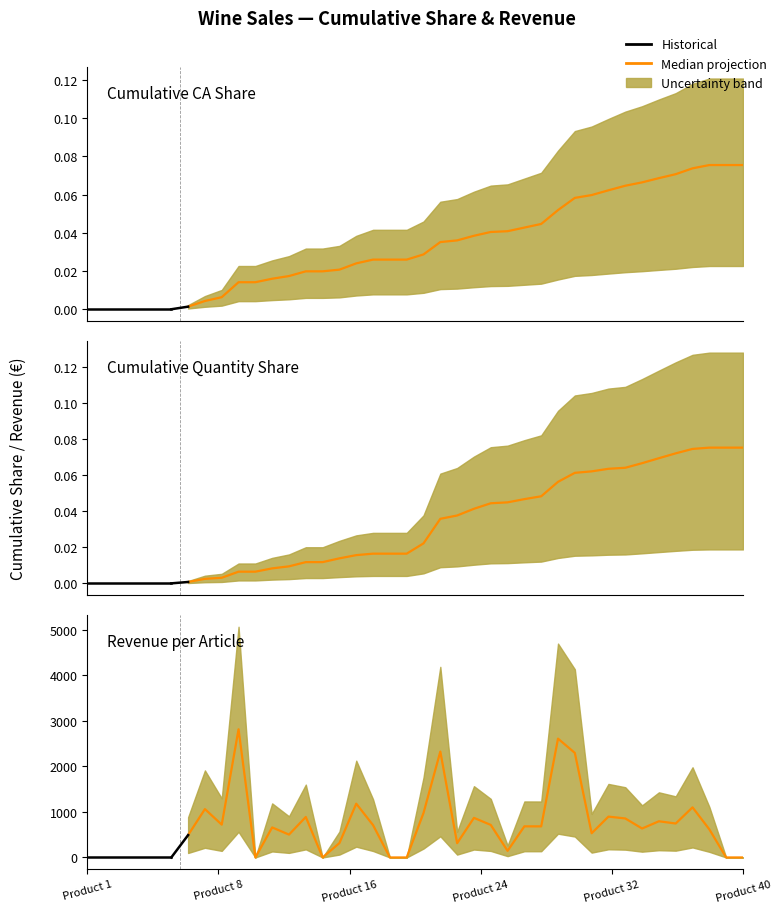

True or false: ca_par_article and cumul_part_ca cross at least once.

True